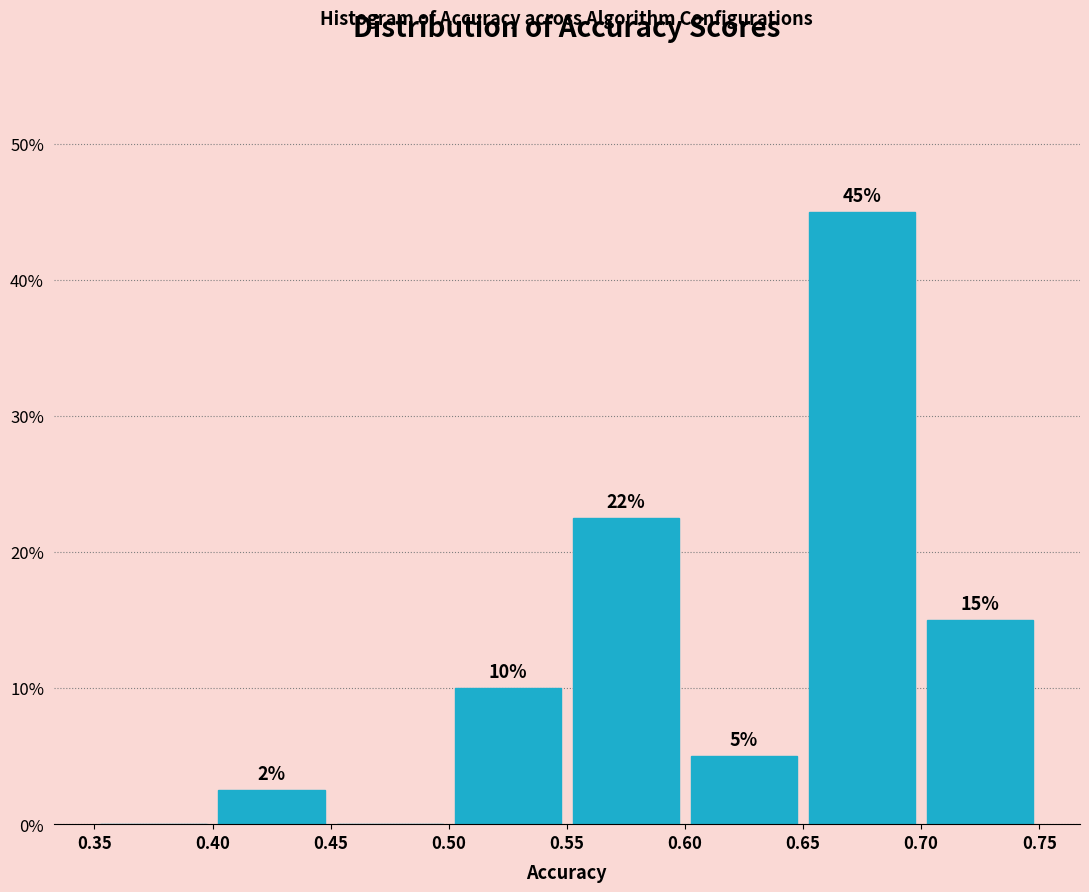

Over which range of the x-axis is the bar tallest?

0.65 to 0.70